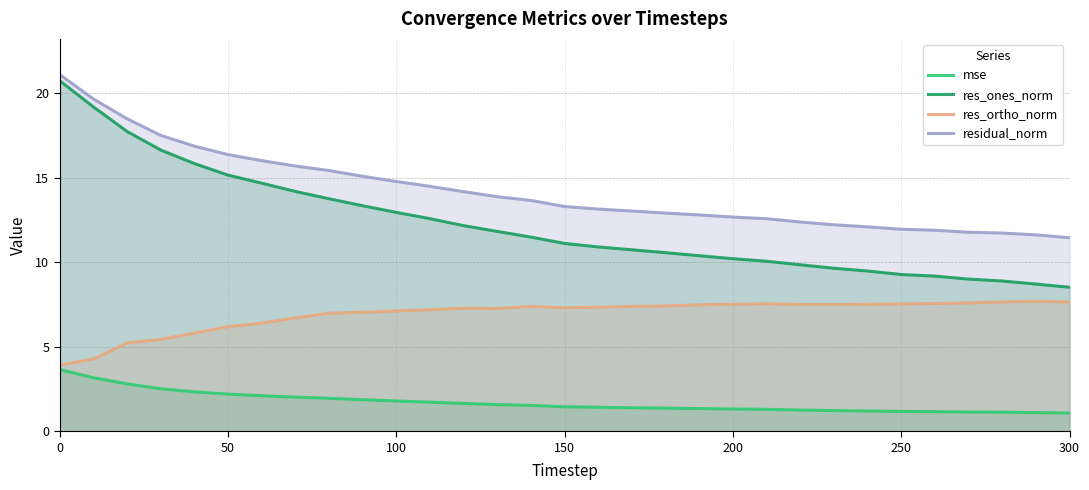

Rank the series at 100 from lowest to highest value.

mse, res_ortho_norm, res_ones_norm, residual_norm